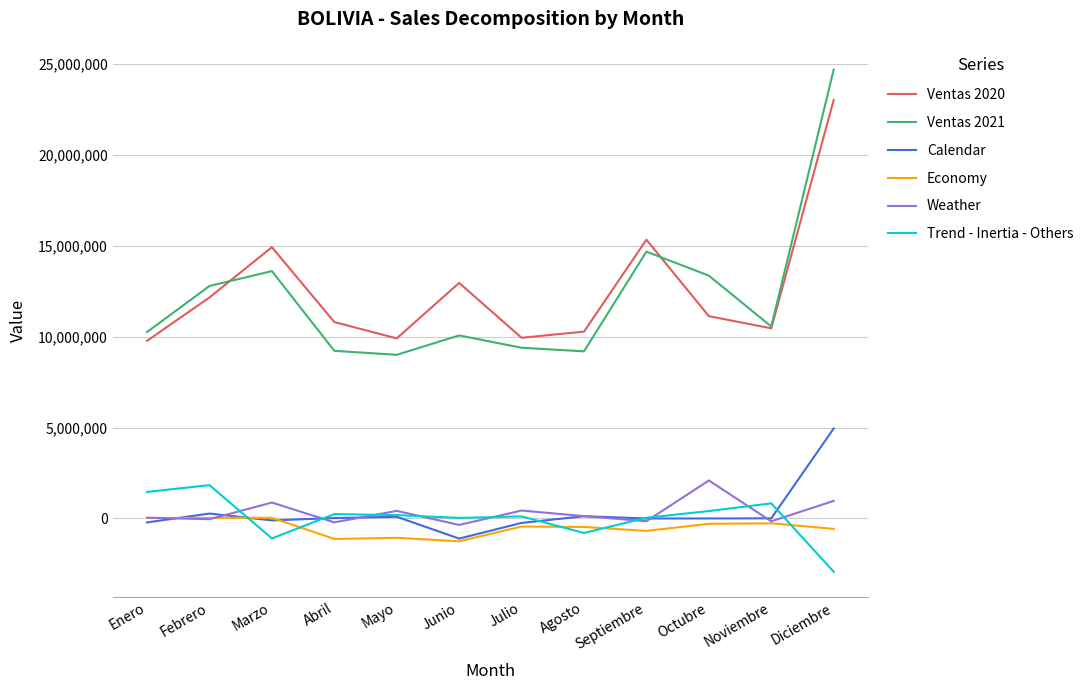

What is the minimum value shown in the chart?

-2934017.2